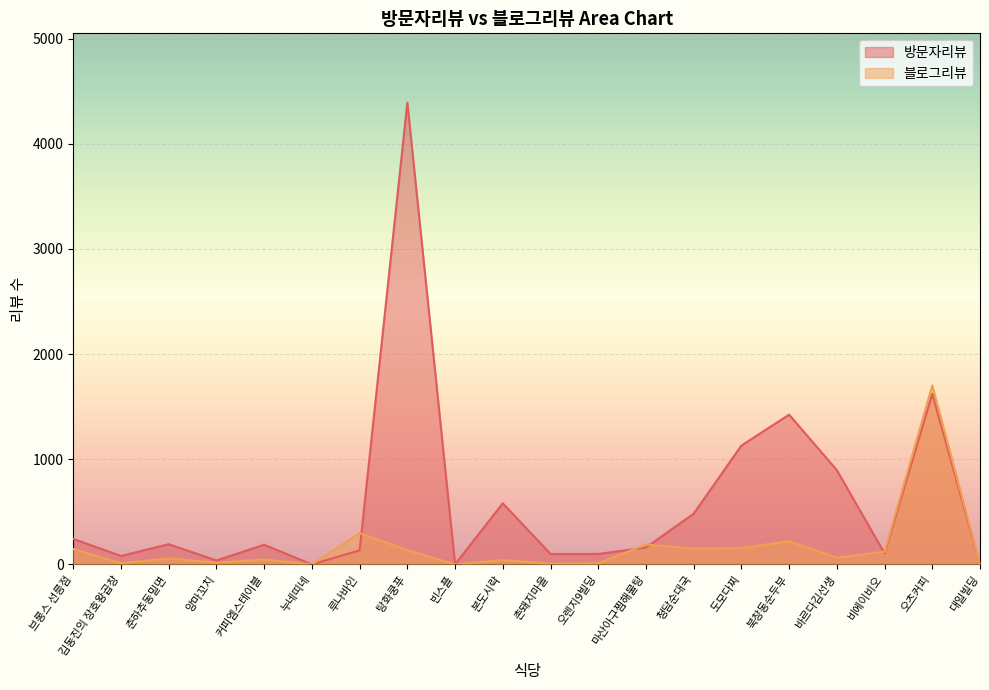

How many interior local peaks does the 방문자리뷰 series have?

6